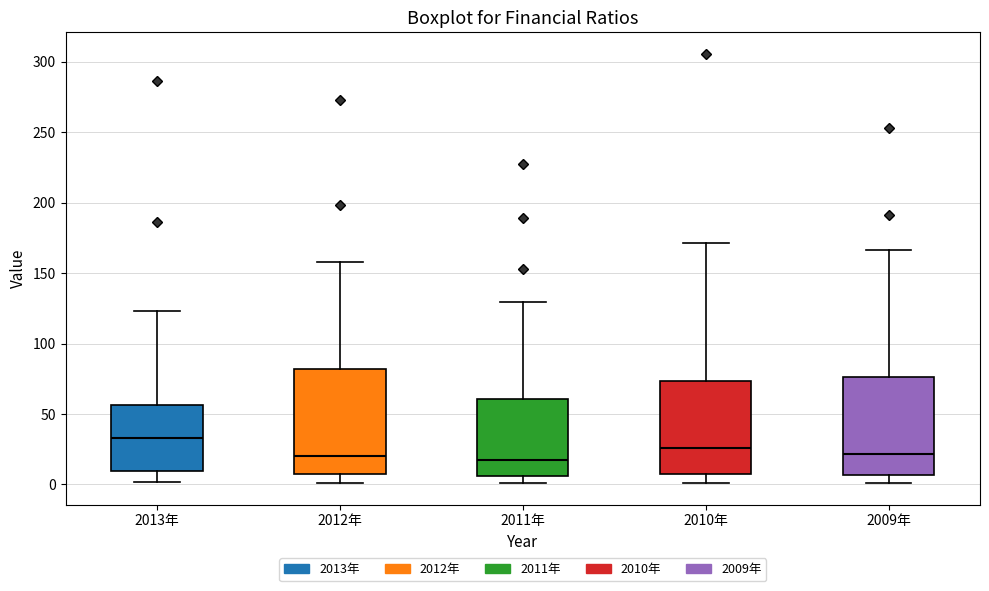

Reading left to right, read every box against the y-axis: the position of its median line, the range the box covers, and the ends of its whiskers. The values are not printed on the chart, so give them approximately, as read against the axis.

2013年: median 35, box 10 to 55, whiskers 0 to 125
2012年: median 20, box 5 to 80, whiskers 0 to 160
2011年: median 15, box 5 to 60, whiskers 0 to 130
2010年: median 25, box 5 to 75, whiskers 0 to 170
2009年: median 20, box 5 to 75, whiskers 0 to 165